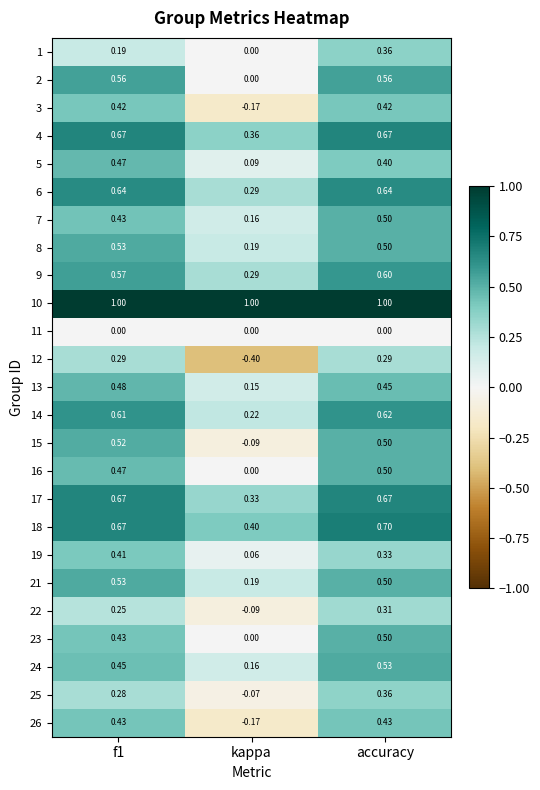

What is the total value across all series at kappa?

2.9